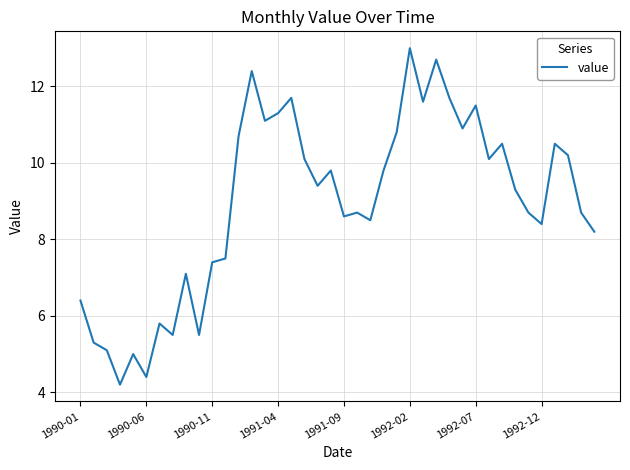

What is the minimum value shown in the chart?

4.2